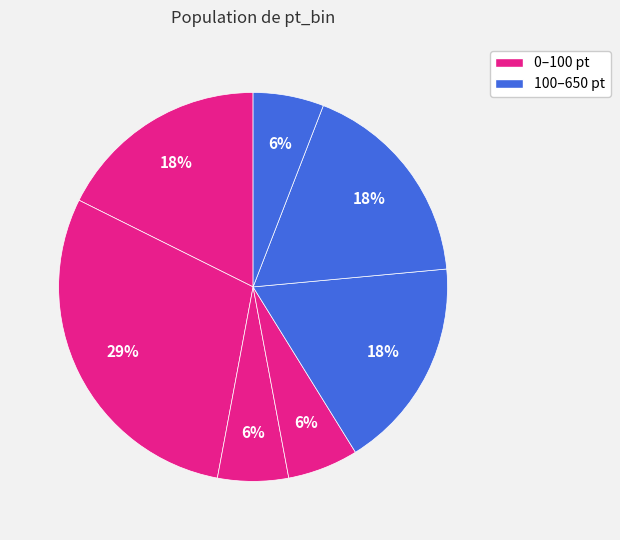

How many slices are in this pie chart?

7